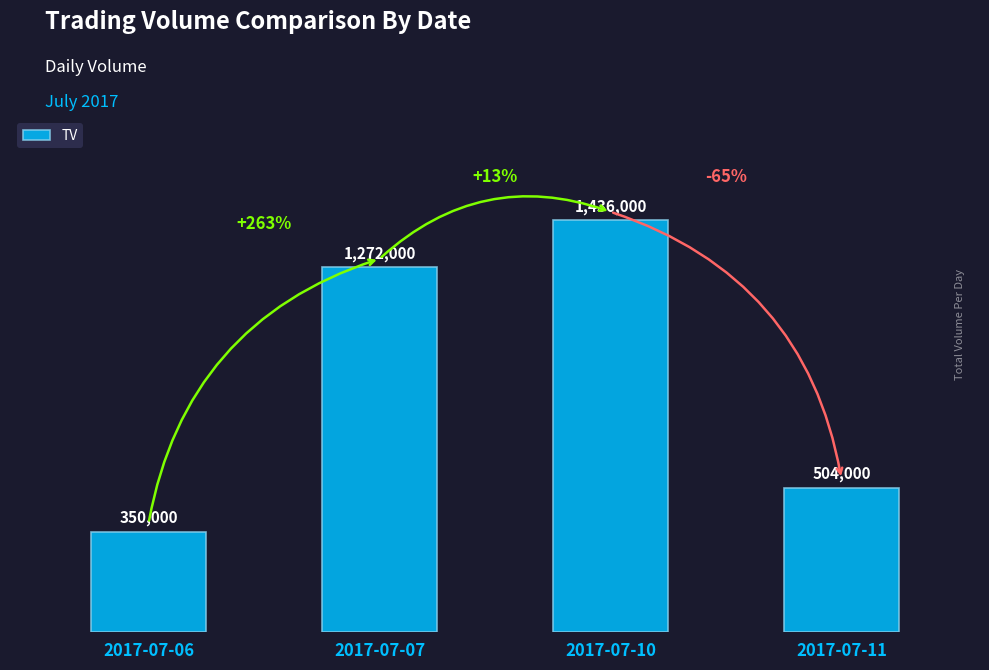

What is the minimum value shown in the chart?

350000